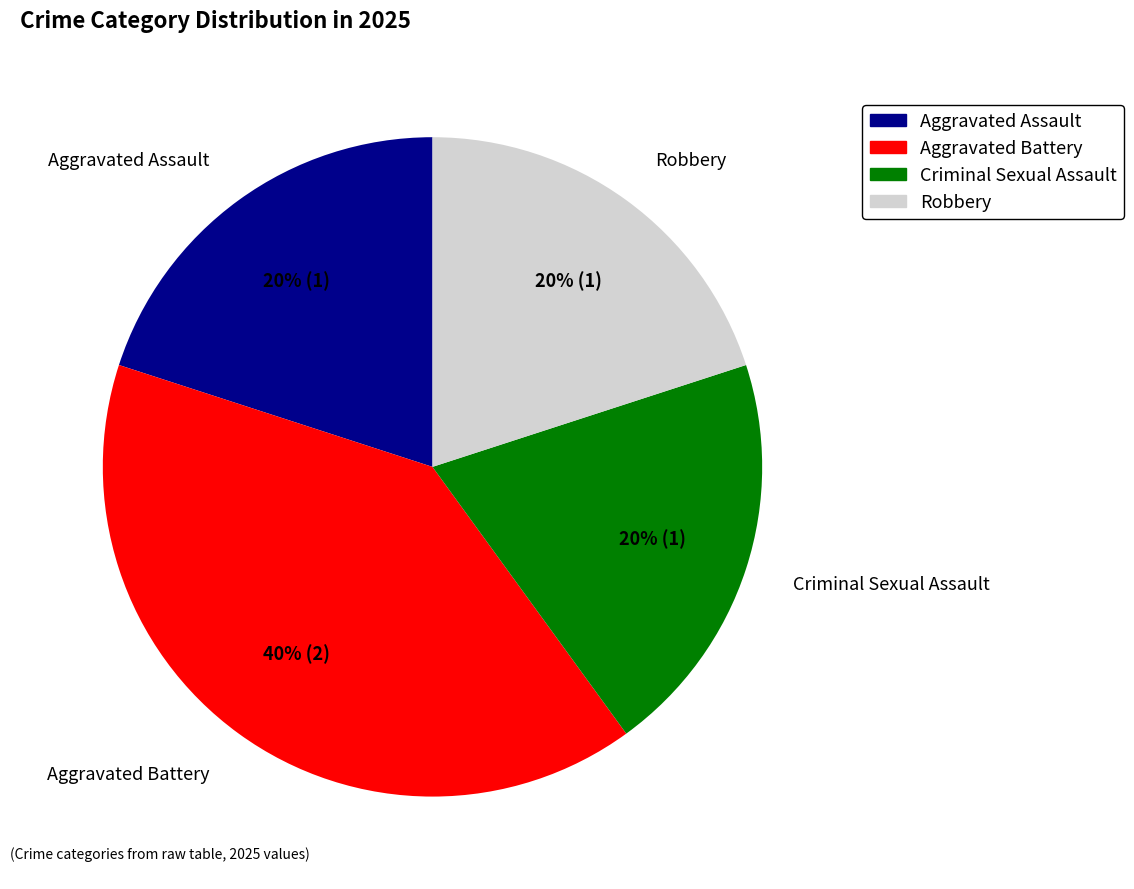

How many segments does this pie chart have?

4